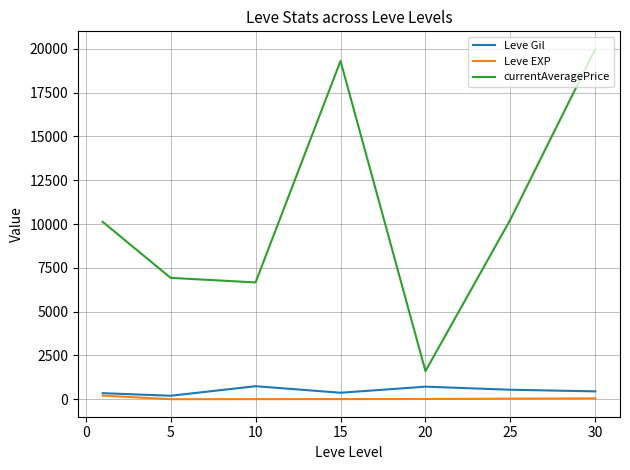

How many series are shown in this chart?

3